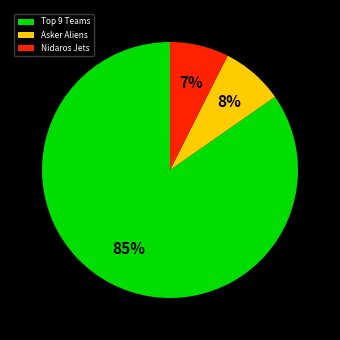

The Asker Aliens slice represents 8% of the pie. True or false?

True